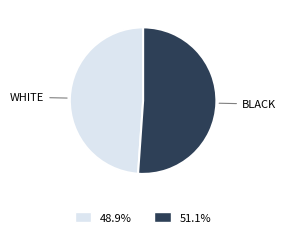

Count the number of slices in the pie.

2